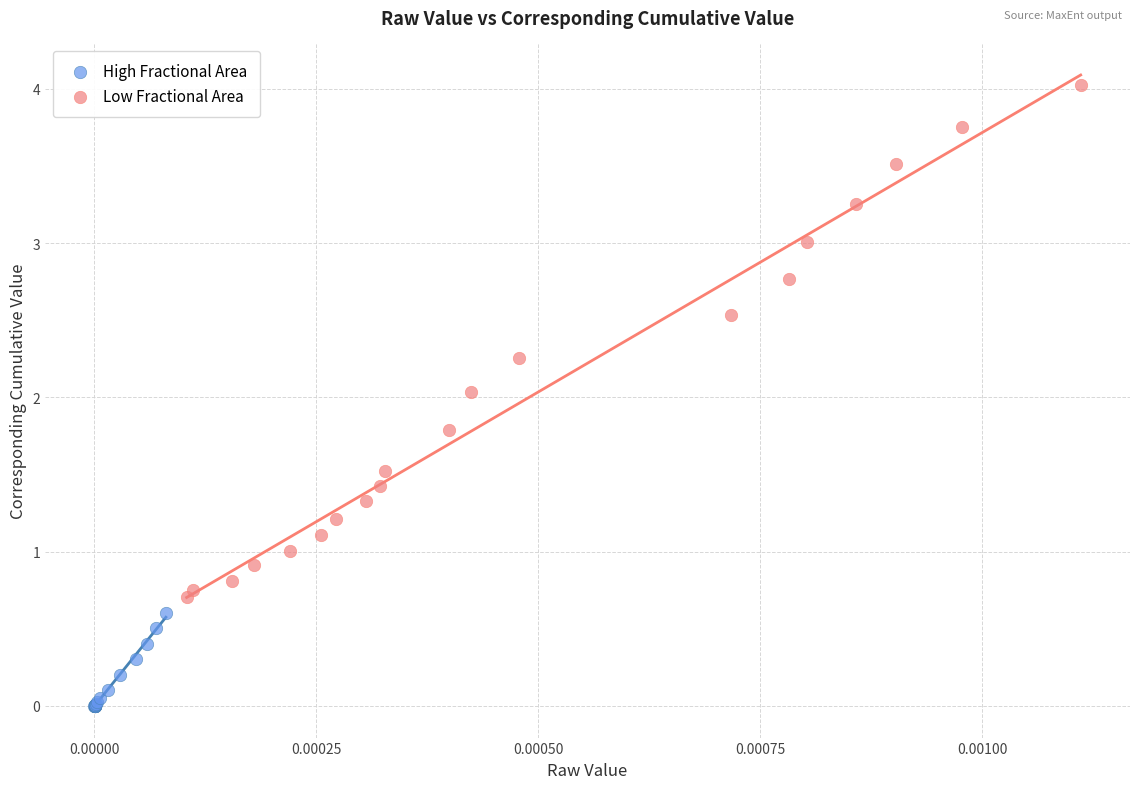

Which series reaches the maximum Y coordinate?

Low Fractional Area